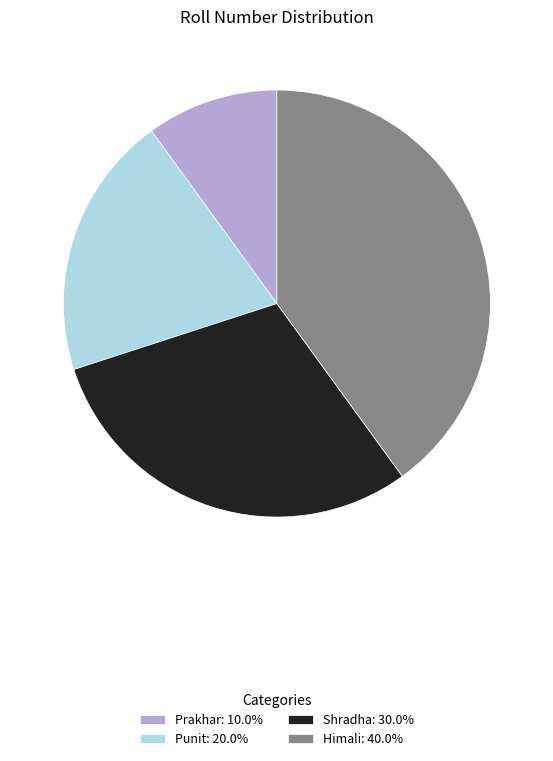

The Prakhar slice represents 10% of the pie. True or false?

True